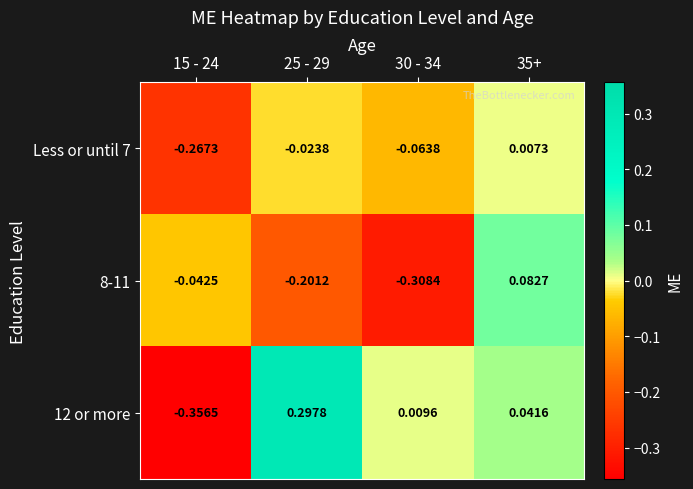

Is the value of 8-11 at 30 - 34 greater than the value of 12 or more at 35+?

No